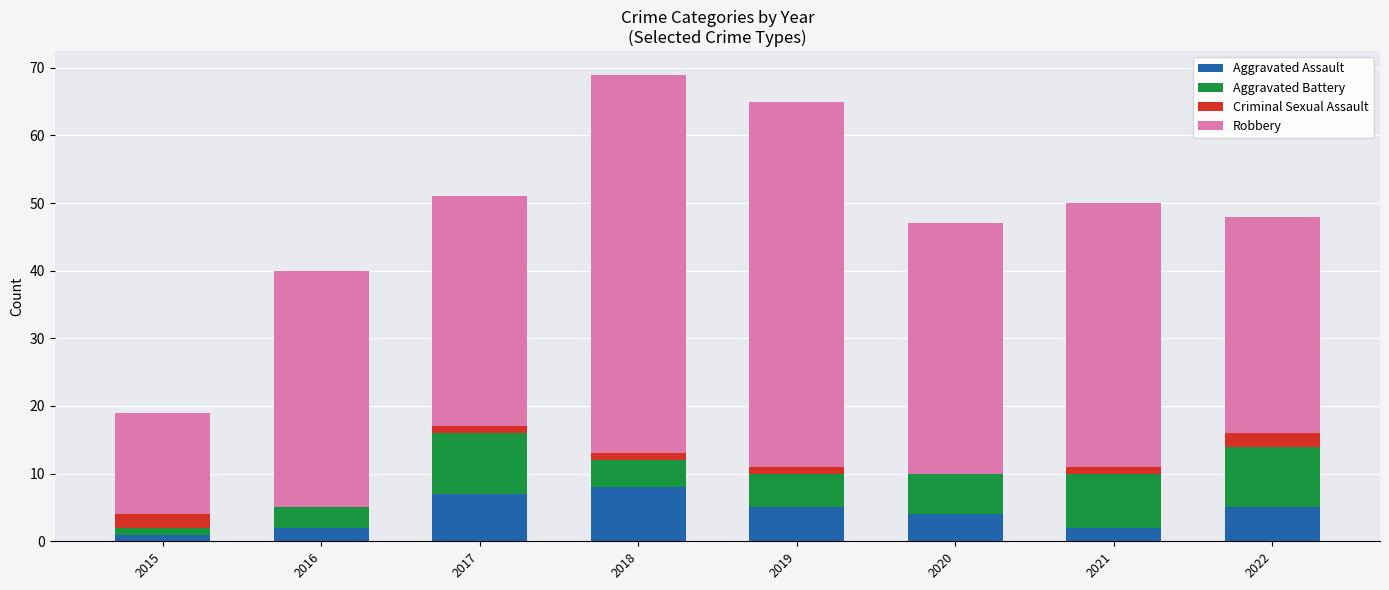

What is the maximum value for Aggravated Assault?

8